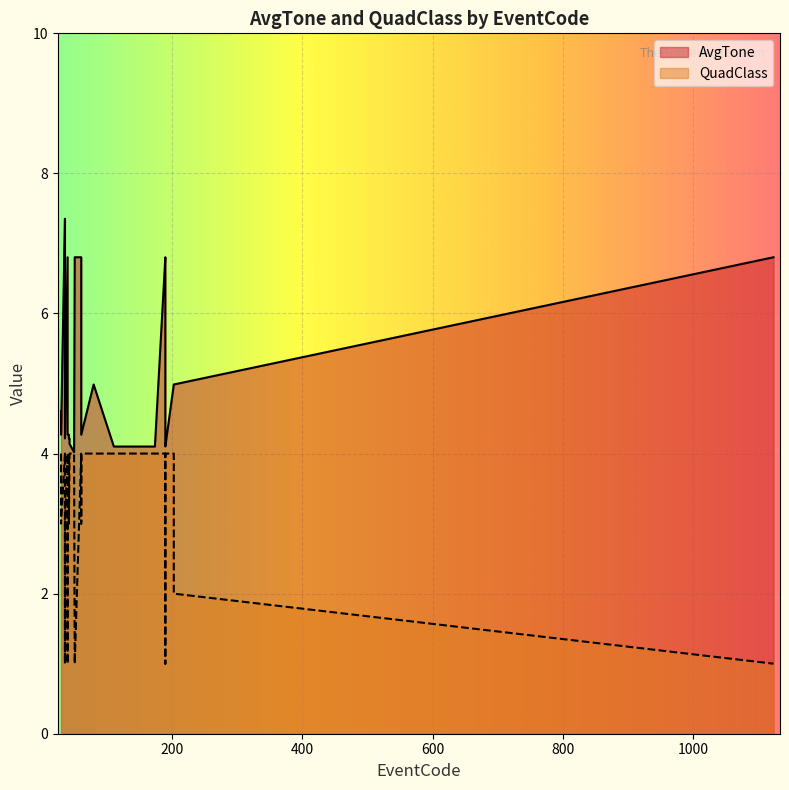

Between 40 and 190, which series saw the biggest shift?

AvgTone